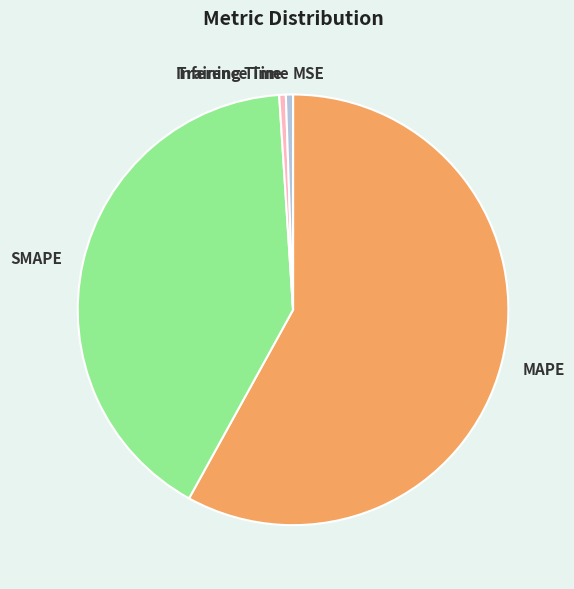

True or false: Training Time accounts for 8% of the total.

False